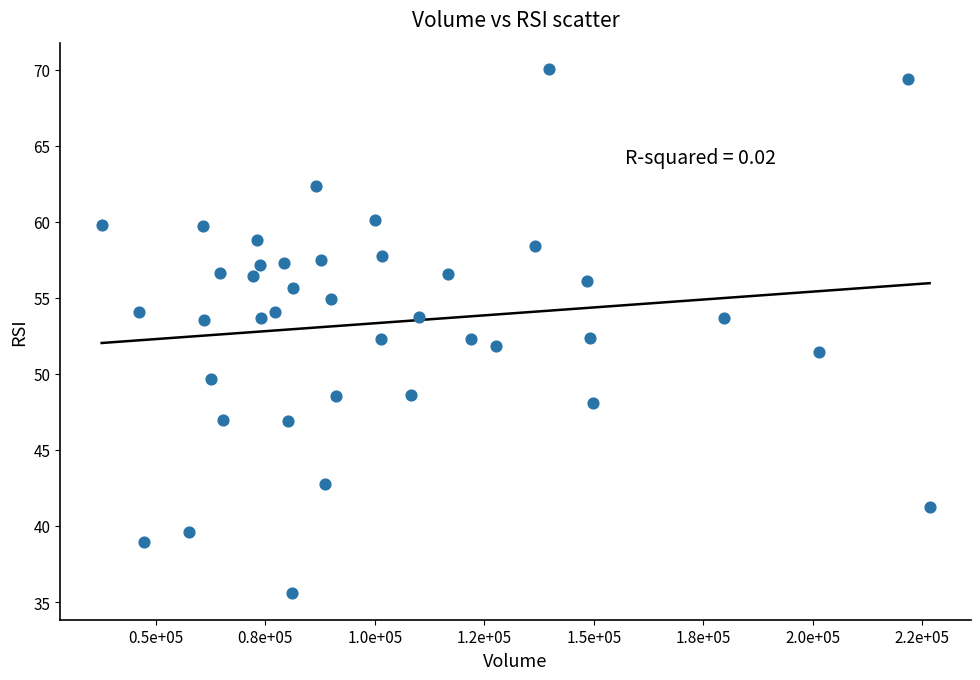

What is the range of X values (max minus min)?

189060.0